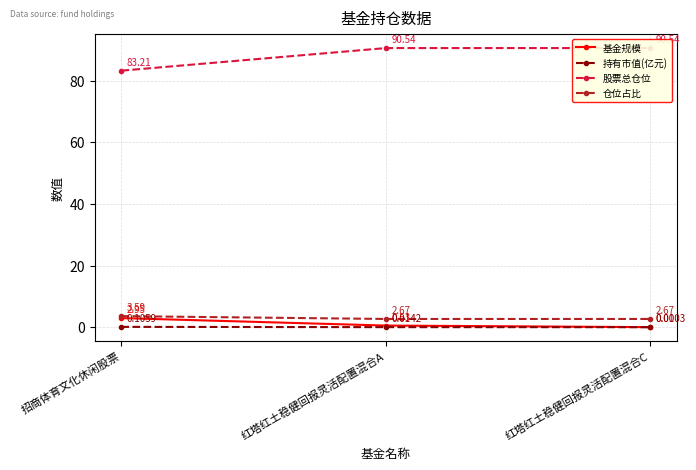

Which series changed the most between 红塔红土稳健回报灵活配置混合A and 红塔红土稳健回报灵活配置混合C?

基金规模